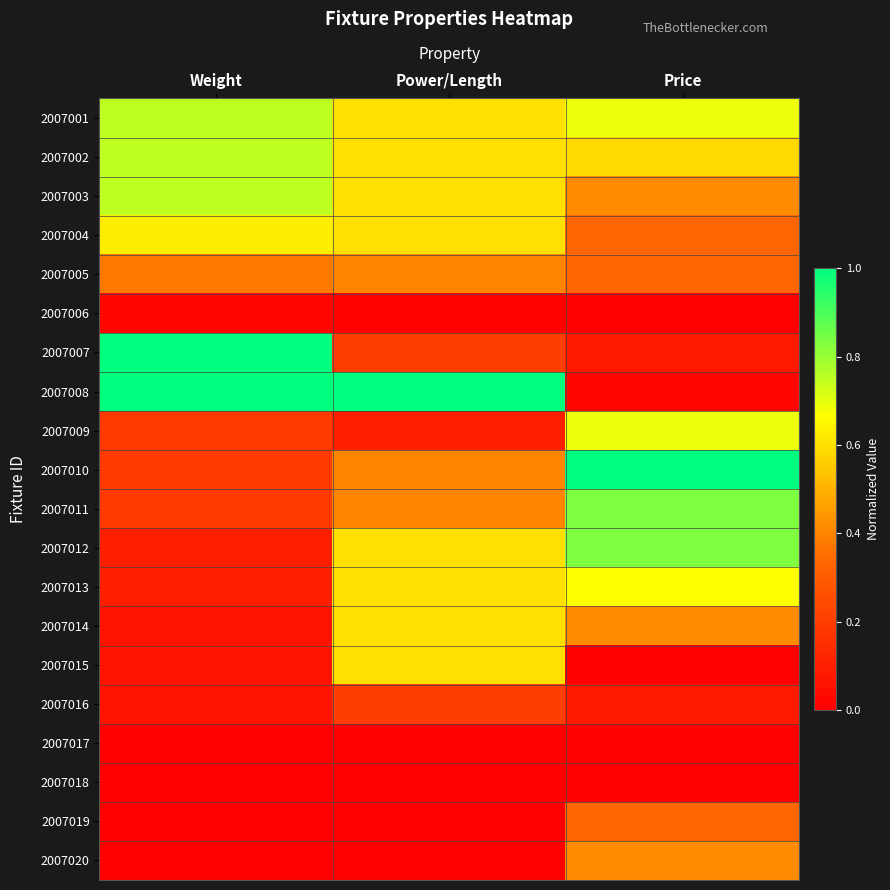

List the series in order of their peak value, highest first.

2007007, 2007008, 2007010, 2007011, 2007012, 2007001, 2007002, 2007003, 2007009, 2007013, 2007004, 2007014, 2007015, 2007020, 2007005, 2007019, 2007016, 2007006, 2007017, 2007018